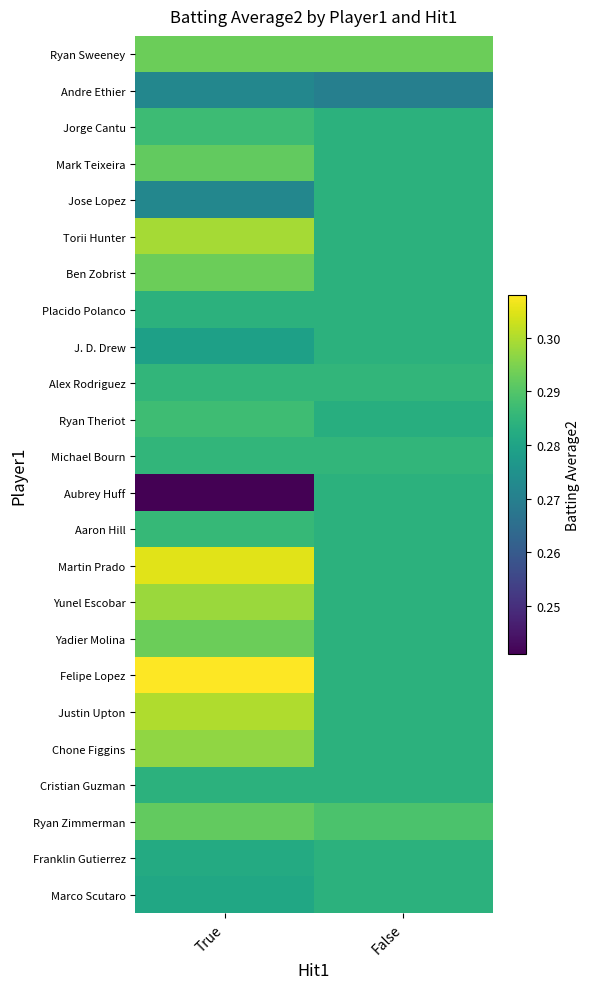

At which category is the sum across all series the highest?

True